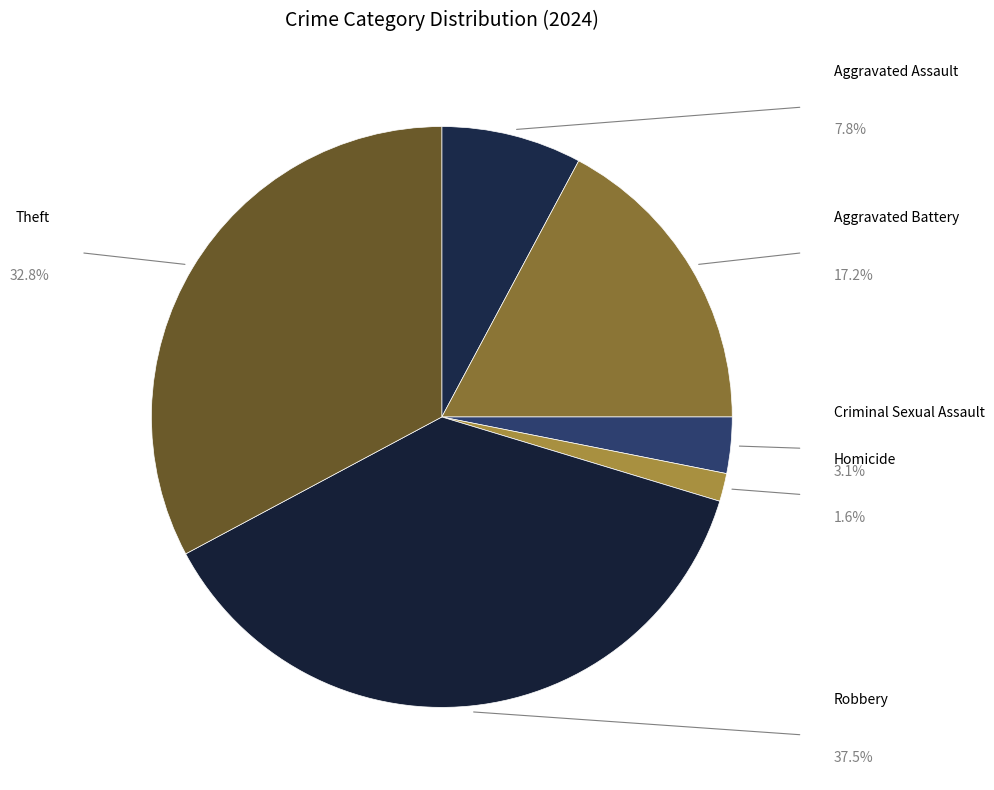

The Aggravated Battery slice represents 12% of the pie. True or false?

False